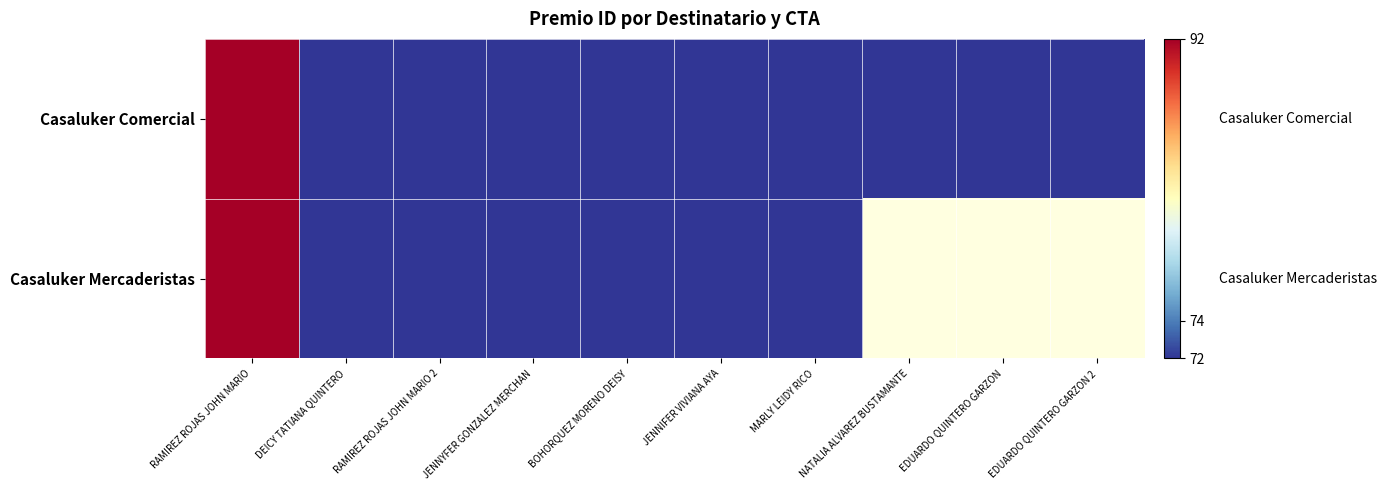

Rank the categories by Casaluker Comercial value from highest to lowest.

RAMIREZ ROJAS JOHN MARIO, EDUARDO QUINTERO GARZON 2, EDUARDO QUINTERO GARZON, NATALIA ALVAREZ BUSTAMANTE, MARLY LEIDY RICO, JENNIFER VIVIANA AYA, BOHORQUEZ MORENO DEISY, JENNYFER GONZALEZ MERCHAN, RAMIREZ ROJAS JOHN MARIO 2, DEICY TATIANA QUINTERO